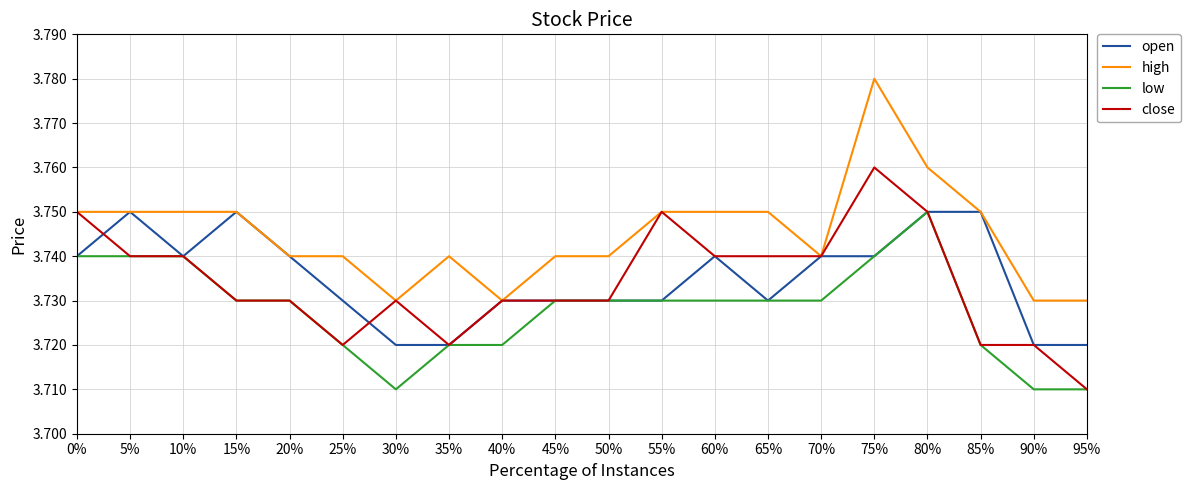

How many open values are between 3 and 4?

20